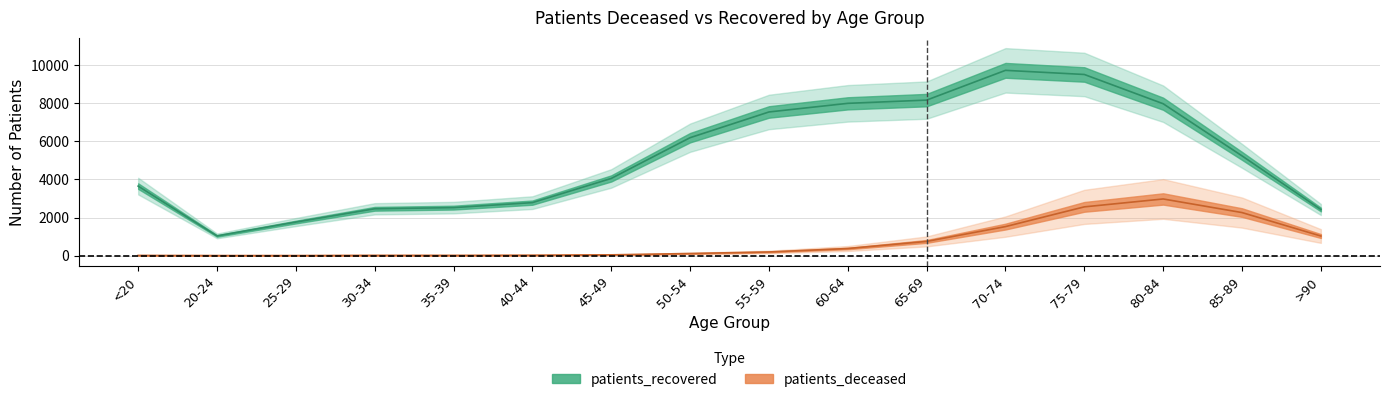

What is the highest value of the patients_recovered series?

9731